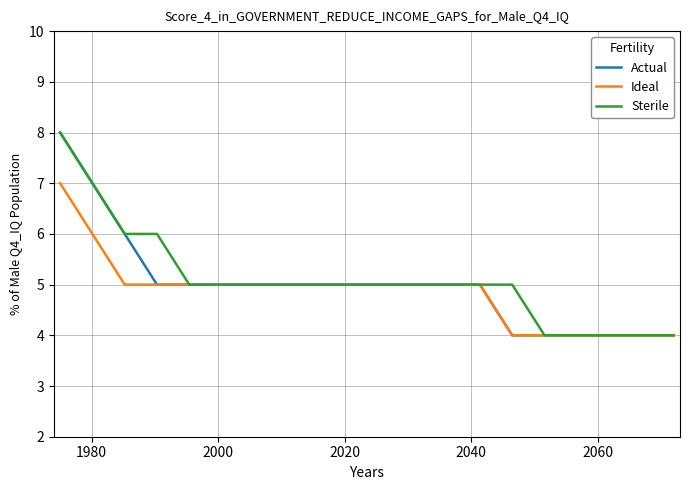

What is the minimum value shown in the chart?

4